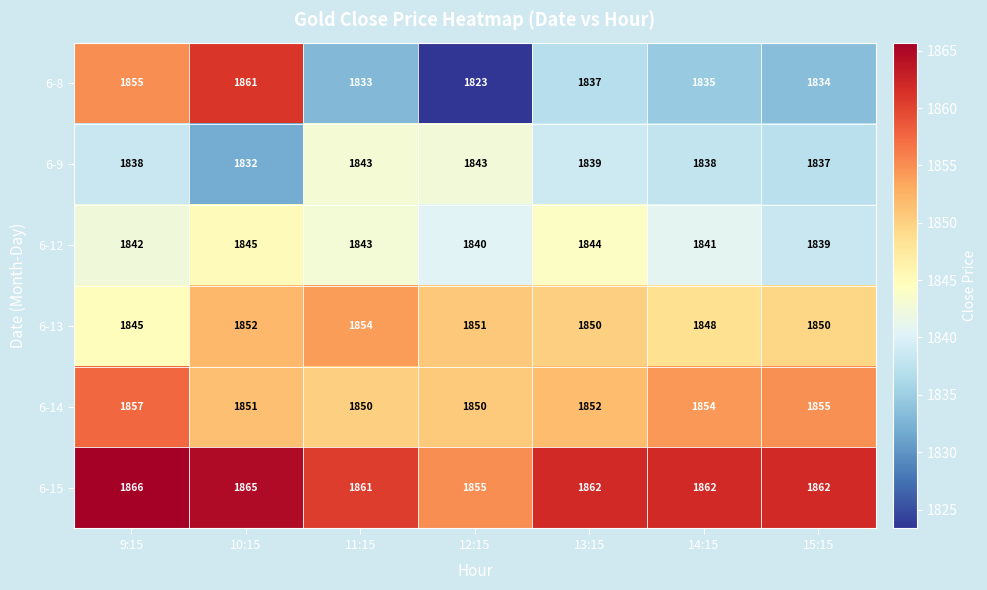

At how many categories does at least one series exceed 1857?

6